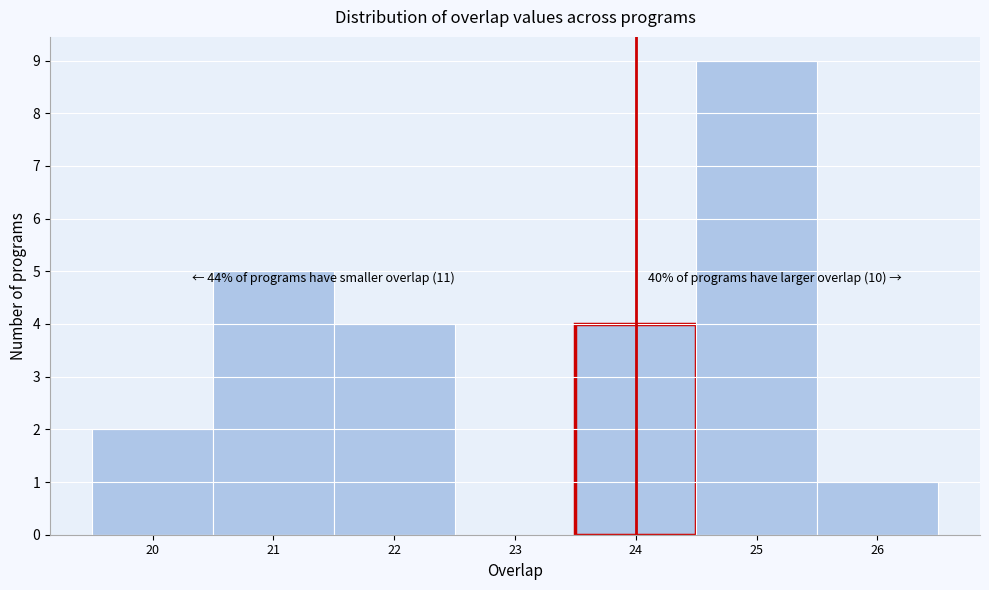

Over which range of the x-axis is the bar tallest?

24.5 to 25.5